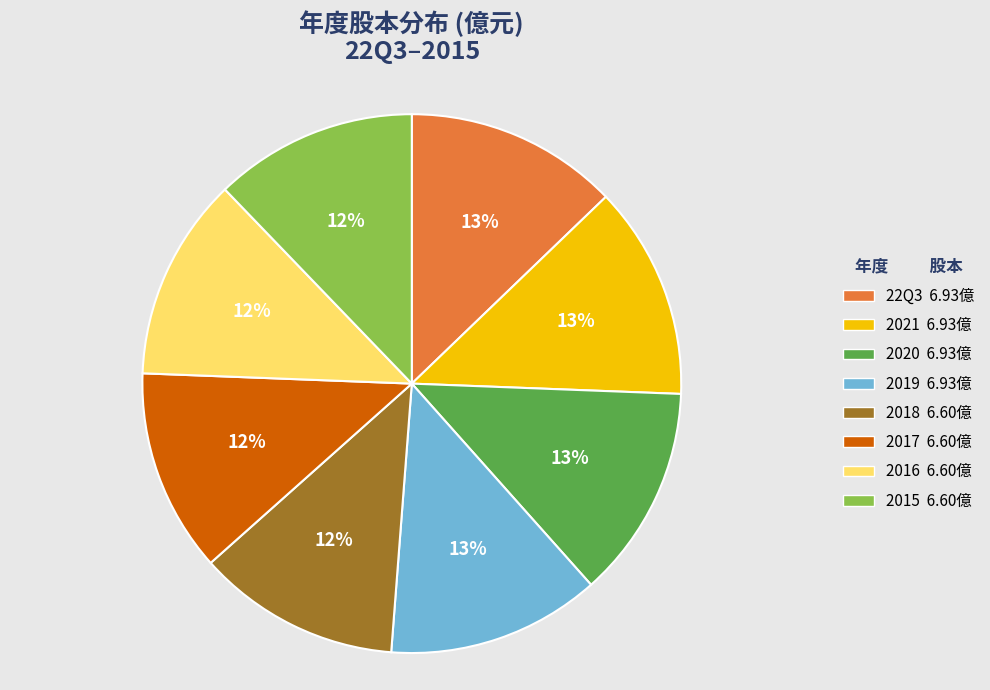

Combined, do 2015 and 2017 account for over 50%?

No